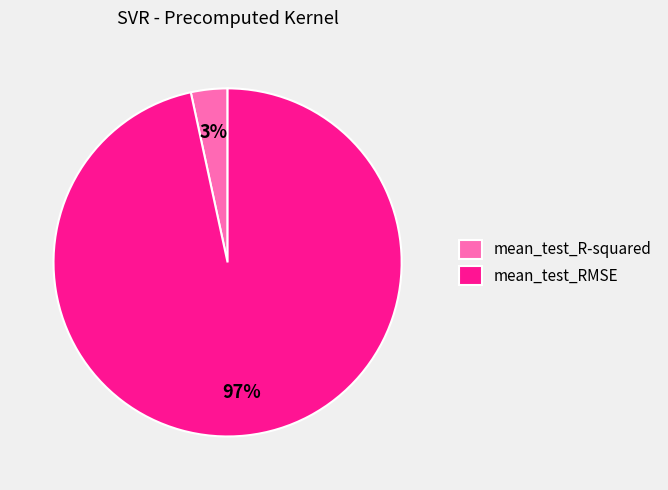

To the nearest percent, what is the average slice percentage?

50%